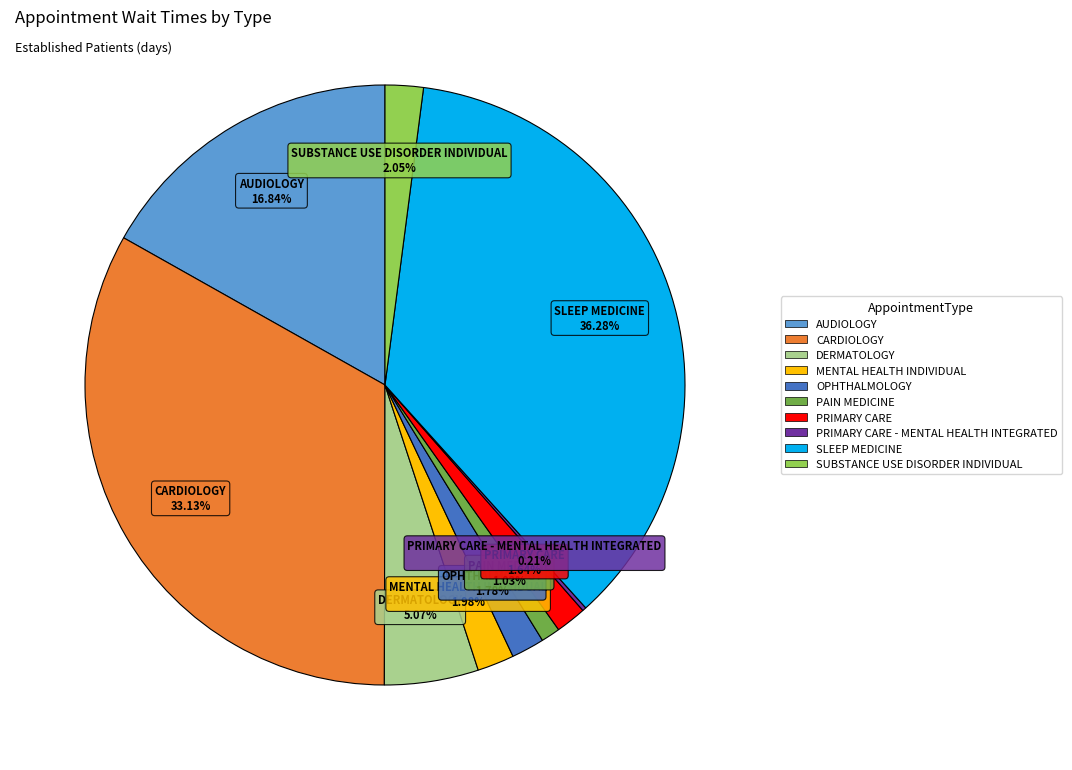

To the nearest percent, what is the difference between the largest and smallest slice percentages?

36%